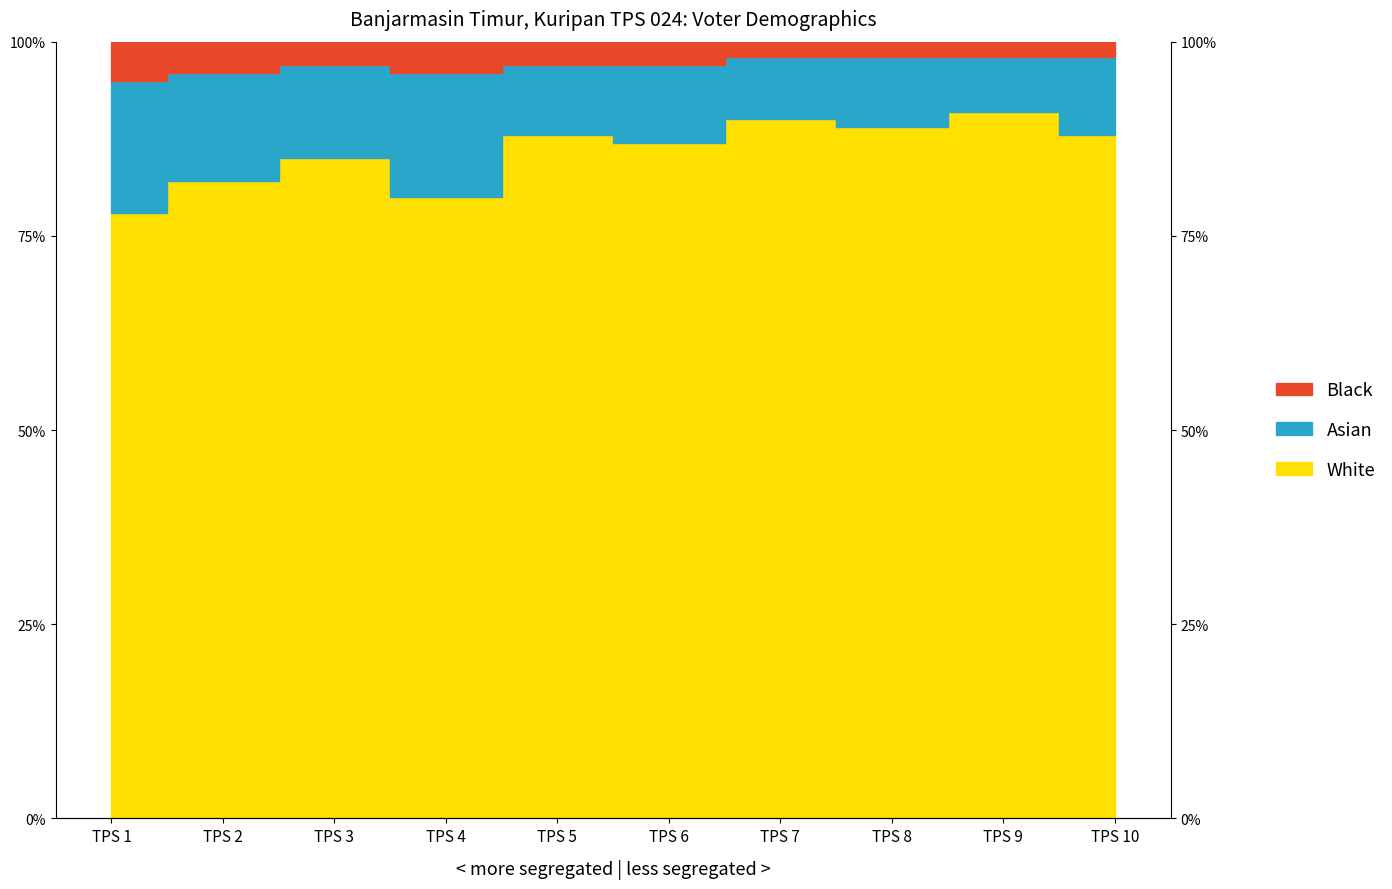

At which category is the sum across all series the highest?

TPS 9